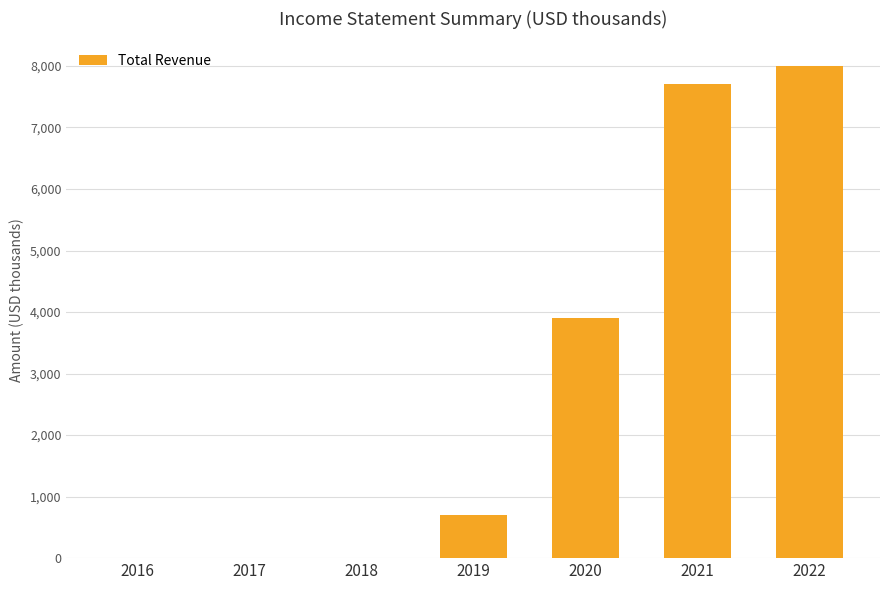

What is the maximum value shown in the chart?

8000